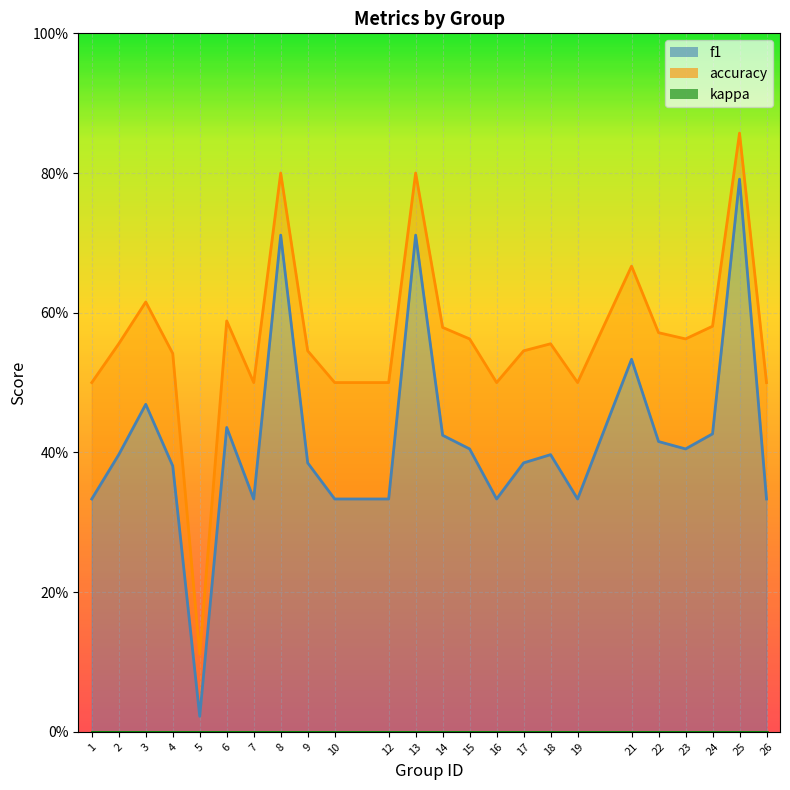

Does the chart display data point markers on the line(s)?

No